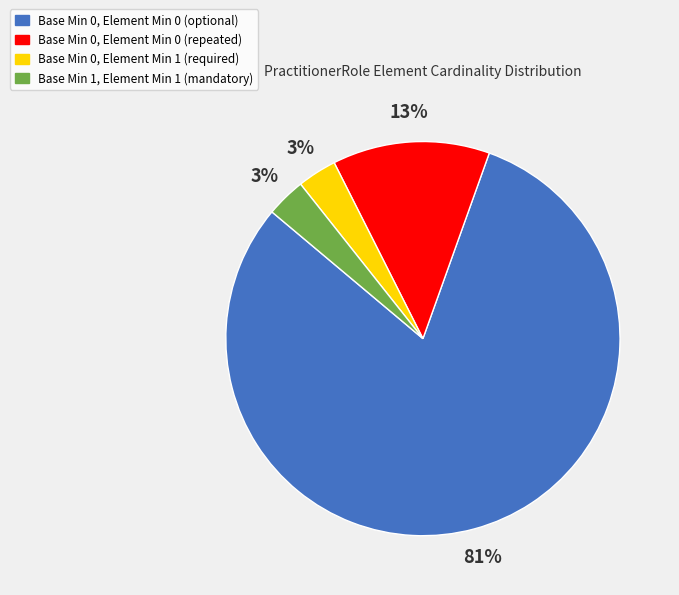

To the nearest percent, what is the average slice percentage?

25%